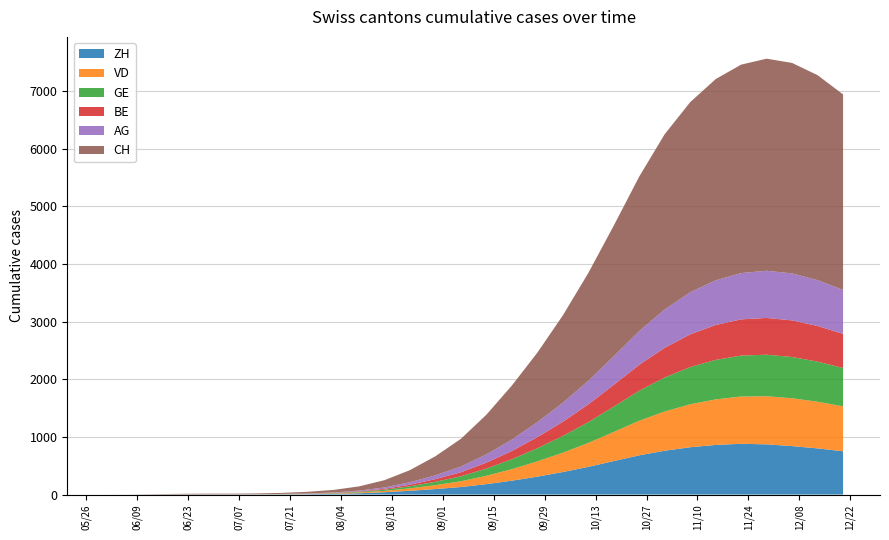

Reading right to left, extract all data points from this chart.

ZH: 29=750	28=800	27=840	26=870	25=880	24=860	23=820	22=760	21=680	20=580	19=480	18=390	17=310	16=240	15=180	14=130	13=95	12=65	11=40	10=22	9=12	8=7	7=4	6=2	5=1	4=1	3=1	2=0	1=0	0=0
VD: 29=780	28=810	27=830	26=835	25=820	24=790	23=745	22=680	21=600	20=505	19=415	18=335	17=265	16=200	15=145	14=100	13=68	12=42	11=24	10=13	9=7	8=4	7=2	6=1	5=0	4=0	3=0	2=0	1=0	0=0
GE: 29=665	28=695	27=715	26=720	25=710	24=685	23=645	22=590	21=520	20=440	19=360	18=290	17=228	16=172	15=125	14=86	13=58	12=36	11=20	10=11	9=6	8=3	7=2	6=1	5=0	4=0	3=0	2=0	1=0	0=0
BE: 29=592	28=618	27=635	26=638	25=628	24=605	23=568	22=515	21=450	20=377	19=308	18=246	17=192	16=143	15=103	14=70	13=46	12=28	11=15	10=8	9=4	8=2	7=1	6=0	5=0	4=0	3=0	2=0	1=0	0=0
AG: 29=762	28=795	27=815	26=818	25=803	24=775	23=730	22=665	21=585	20=495	19=408	18=330	17=260	16=197	15=143	14=99	13=67	12=42	11=24	10=13	9=7	8=4	7=2	6=1	5=1	4=1	3=1	2=1	1=0	0=0
CH: 29=3390	28=3555	27=3650	26=3678	25=3615	24=3490	23=3297	22=3040	21=2680	20=2267	19=1870	18=1515	17=1205	16=938	15=688	14=481	13=330	12=210	11=126	10=74	9=44	8=28	7=18	6=14	5=13	4=13	3=10	2=6	1=1	0=0